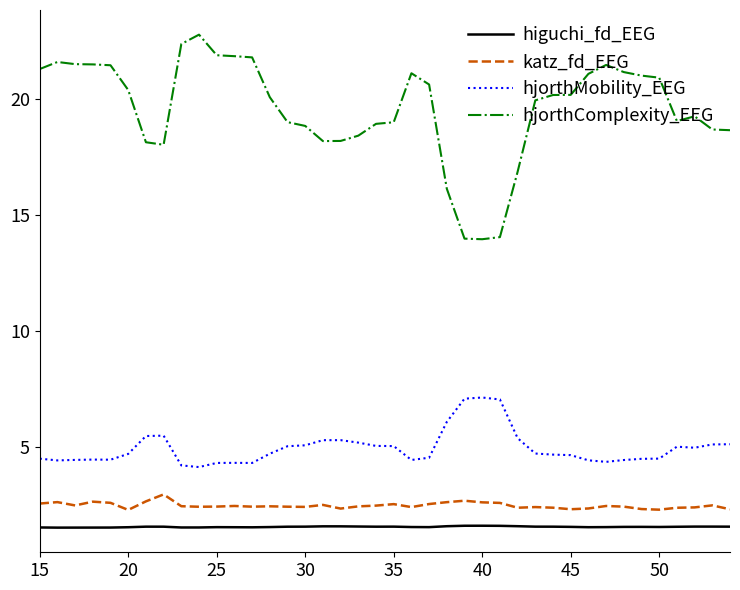

True or false: higuchi_fd_EEG and hjorthComplexity_EEG intersect in this chart.

False